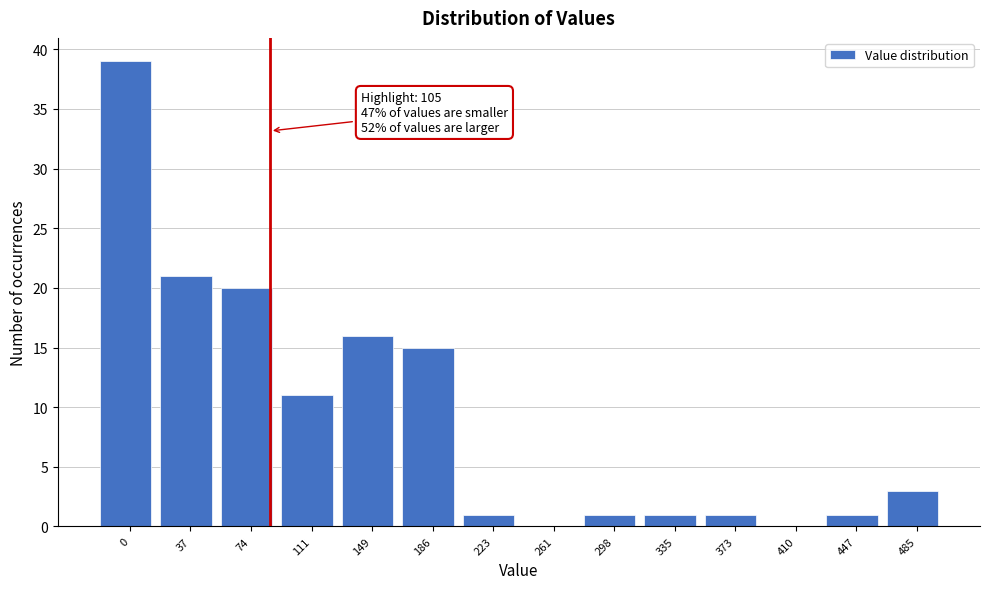

Reading left to right, list all the values displayed in this chart.

0=39	37=21	74=20	111=11	149=16	186=15	223=1	261=0	298=1	335=1	373=1	410=0	447=1	485=3